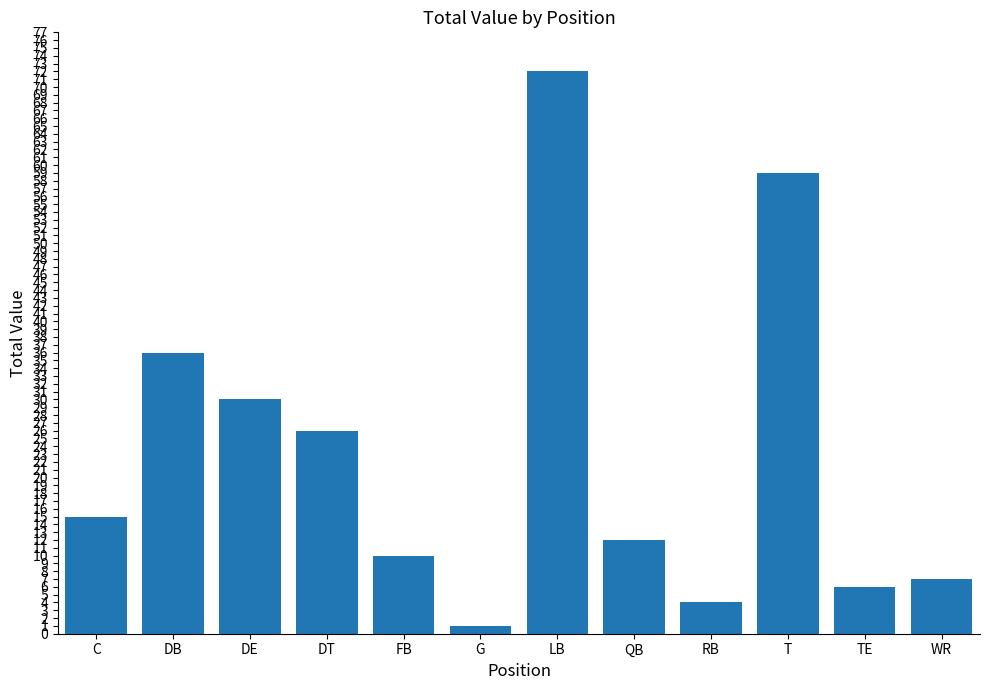

Reading left to right, what are all the values shown in this chart?

15	36	30	26	10	1	72	12	4	59	6	7